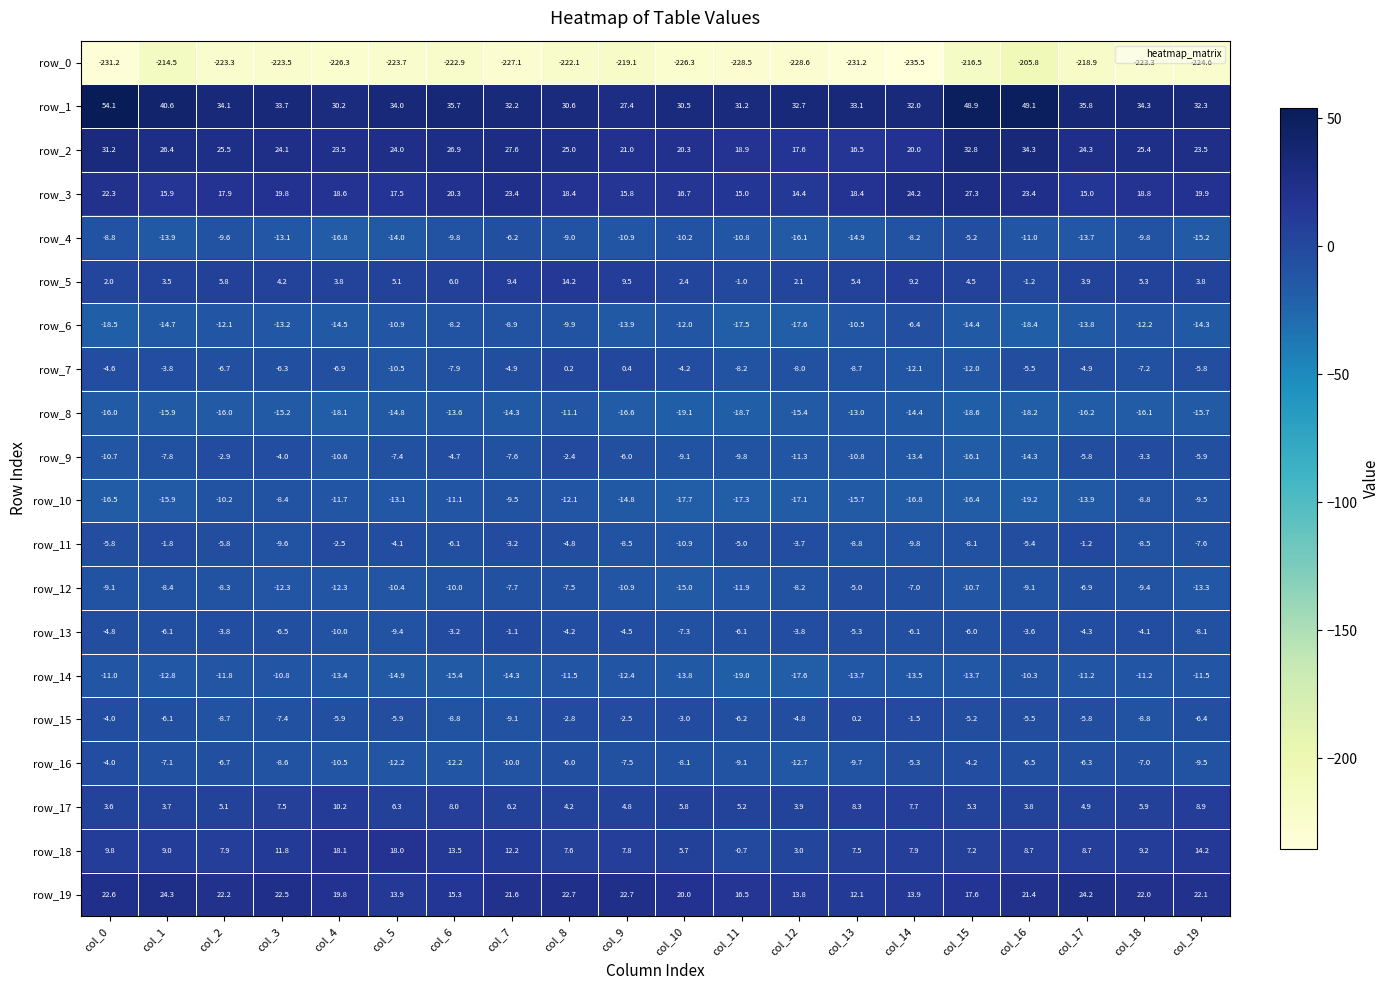

What is the difference between the highest and lowest values at col_1?

255.1